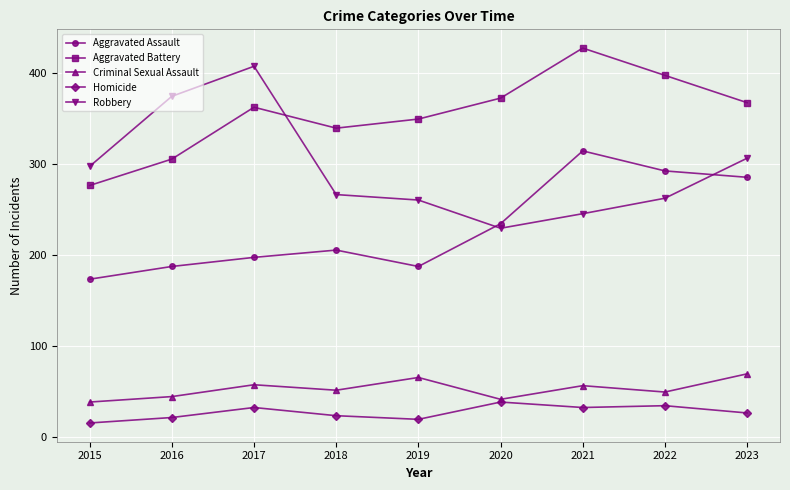

List the series in order of their peak value, lowest first.

Homicide, Criminal Sexual Assault, Aggravated Assault, Robbery, Aggravated Battery